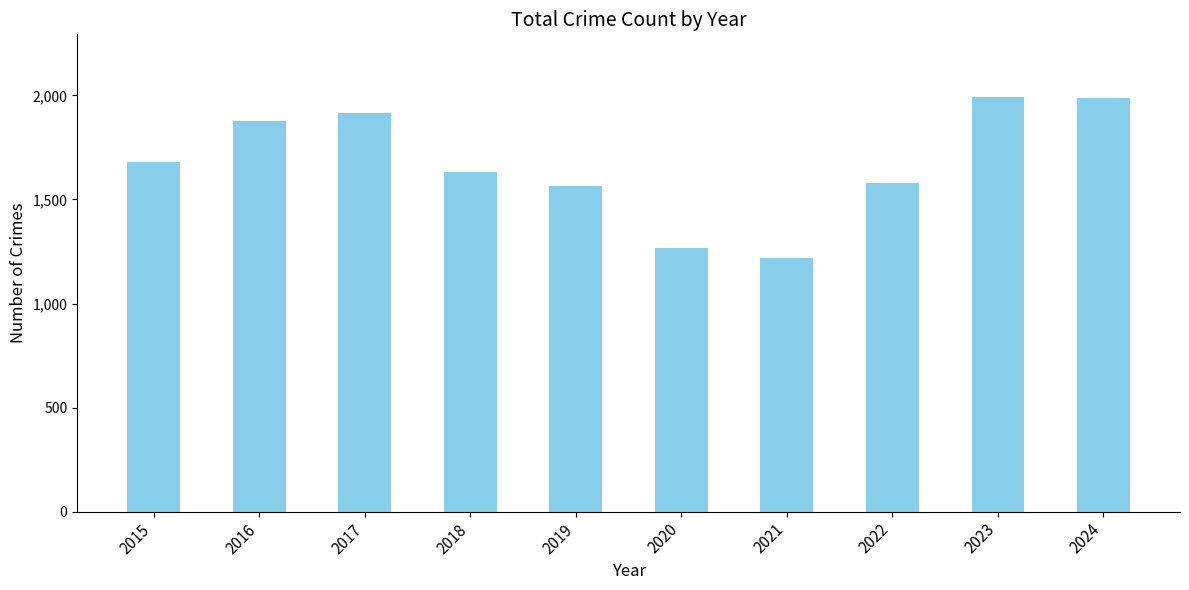

How many distinct data groups are displayed?

1